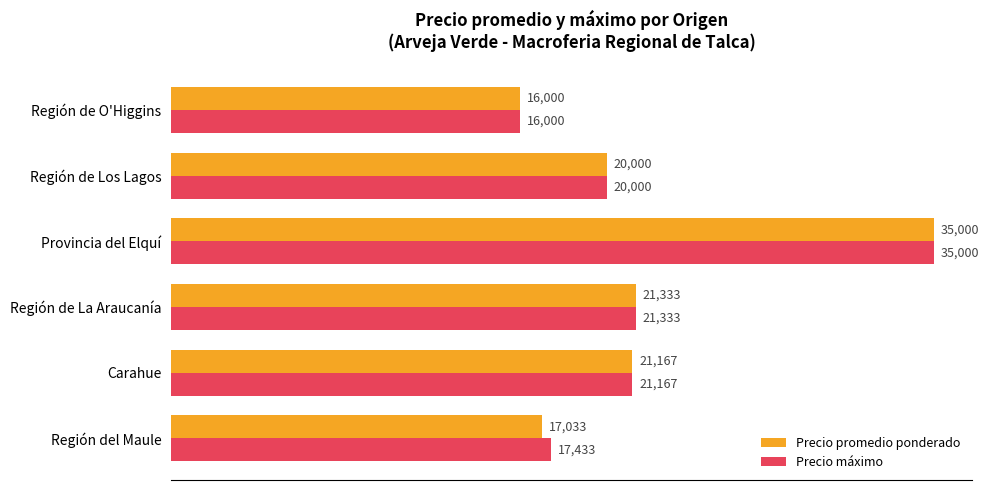

What is the approximate value of Precio promedio ponderado at Región del Maule?

17033